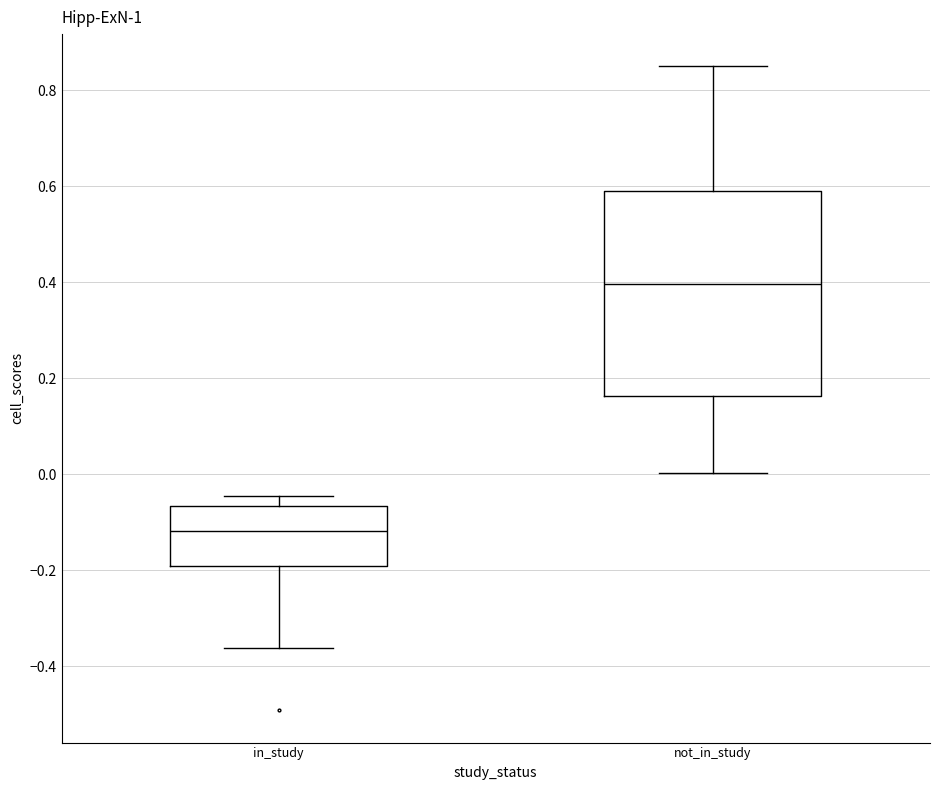

Which box is the tallest, from its lower edge to its upper edge?

not_in_study